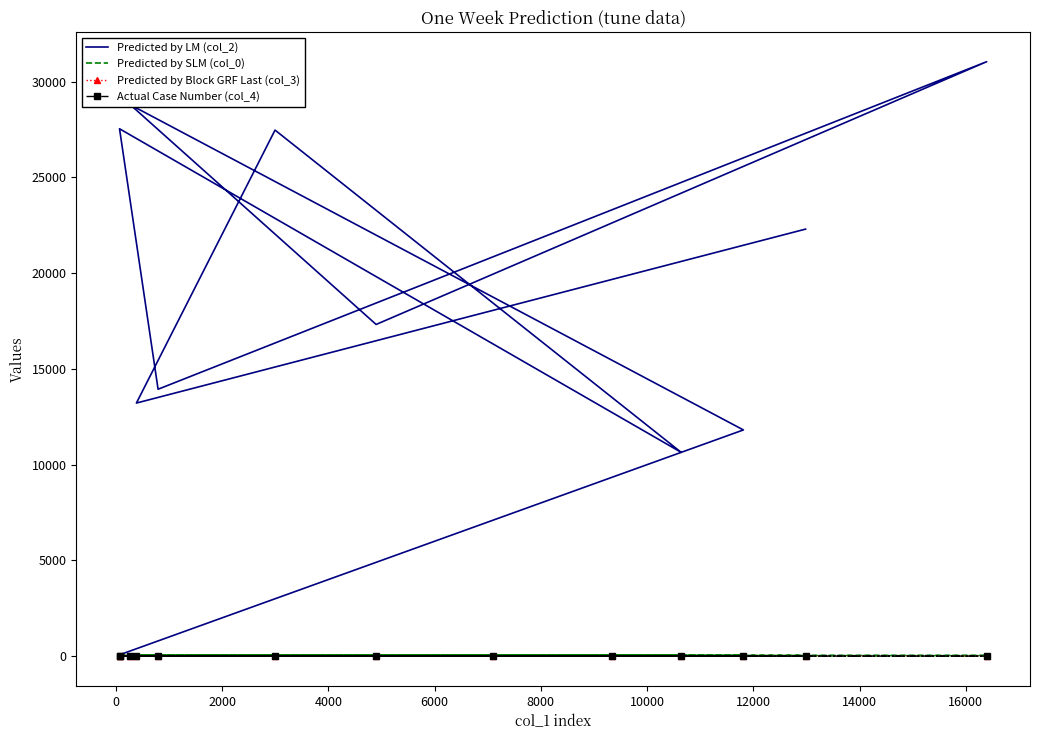

Is this an area chart (filled region under the line)?

No